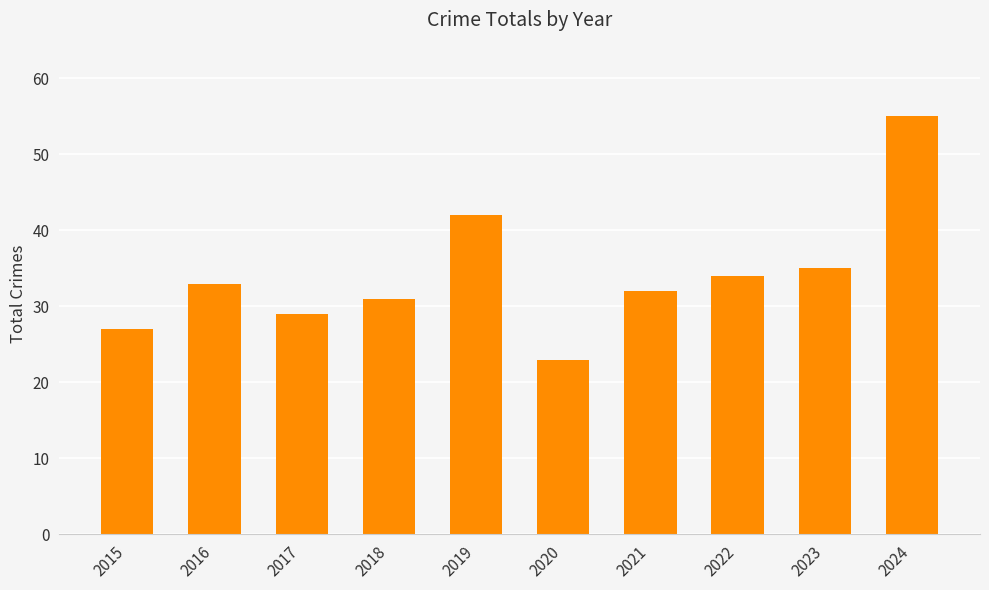

What is the value of the 2nd bar from the left?

33